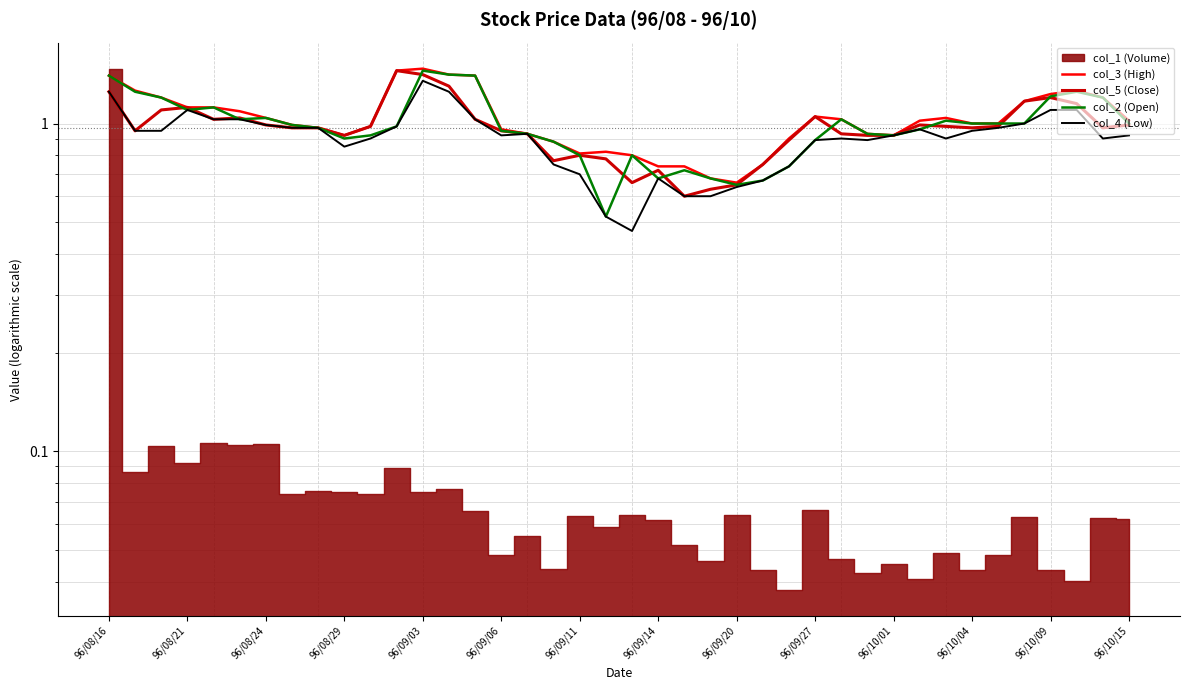

Is it true that col_4 (Low) equals 0.9 at 96/09/06?

True